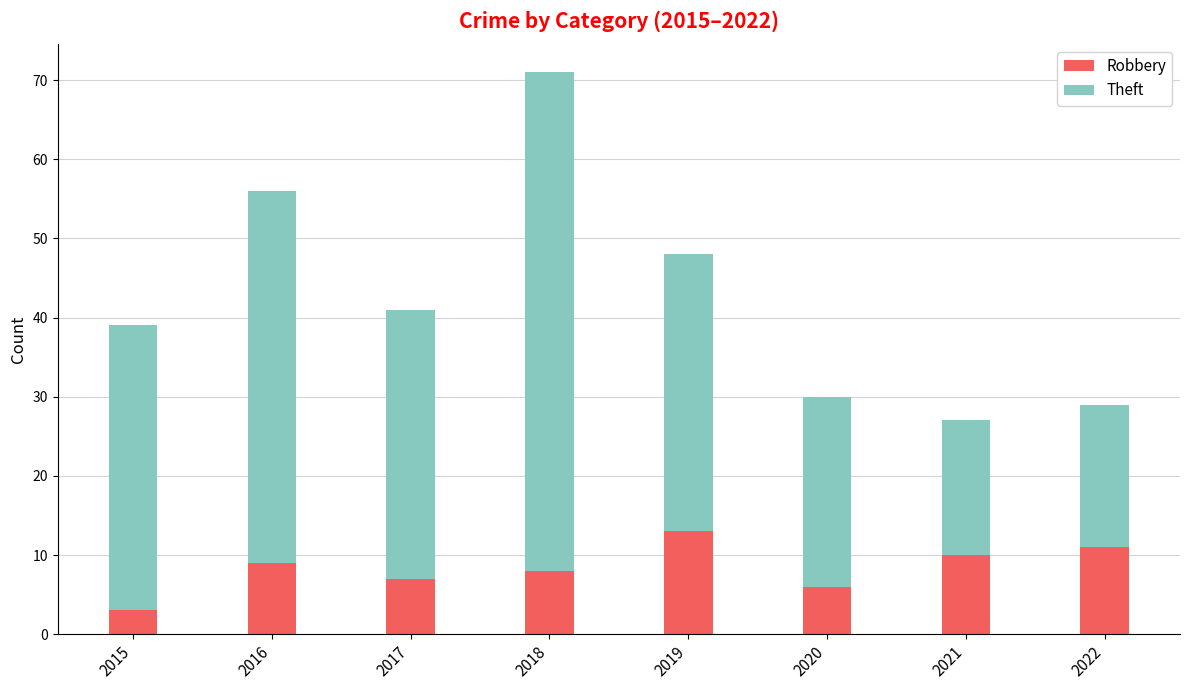

What is the difference between the second highest and second lowest values in the Robbery series?

5